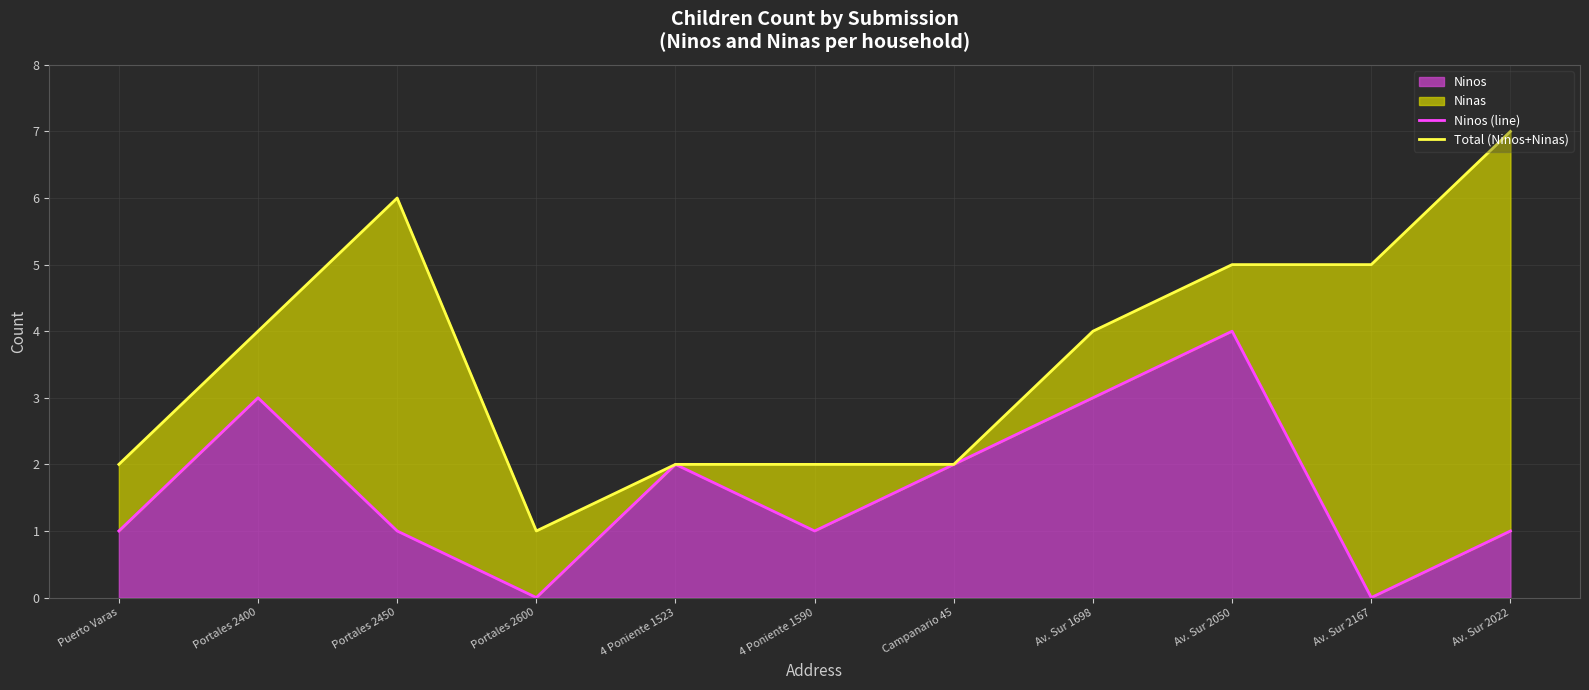

The Ninos (line) series shows 3 at Portales 2400. True or false?

True